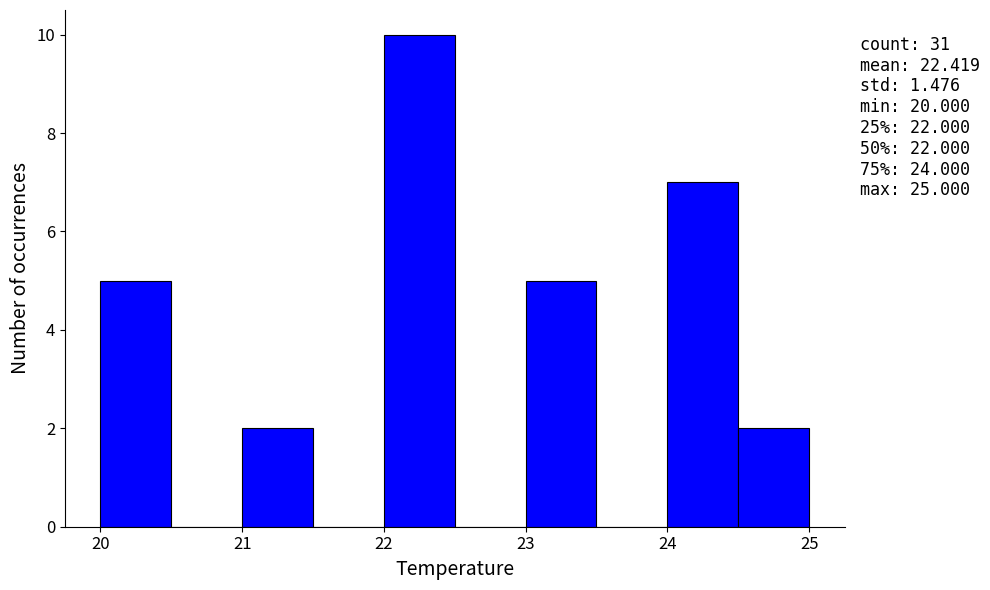

Over which range of the x-axis is the bar tallest?

22.0 to 22.5